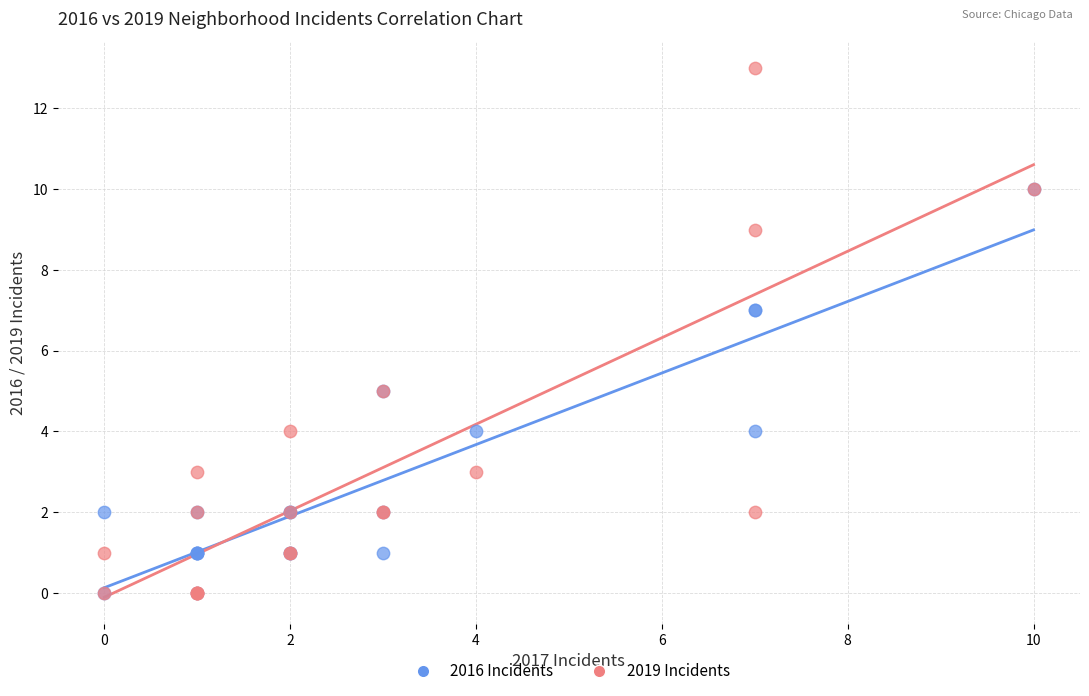

Which series reaches the maximum Y coordinate?

2019 Incidents